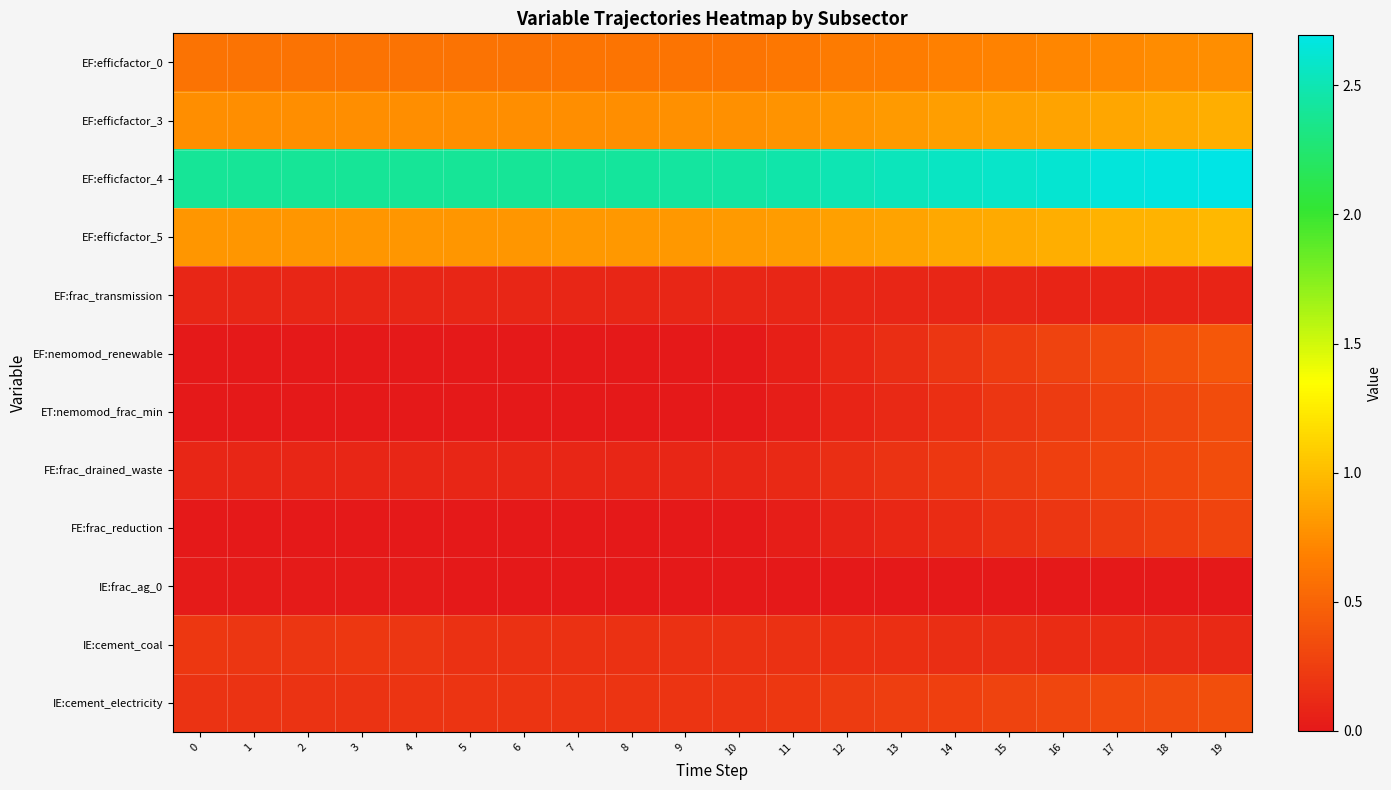

At which category does the chart reach its peak across all series?

19